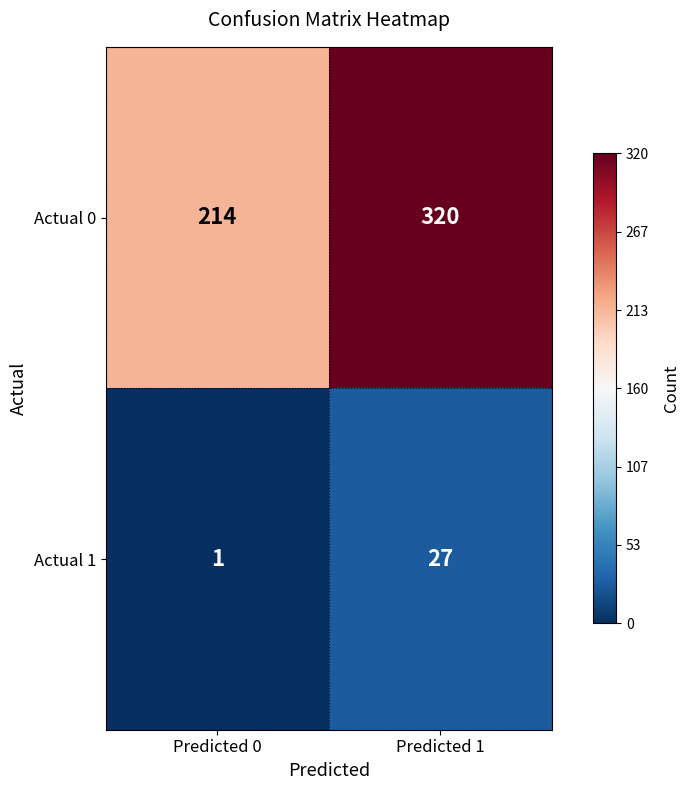

Rank the series at Predicted 1 from highest to lowest value.

Actual 0, Actual 1